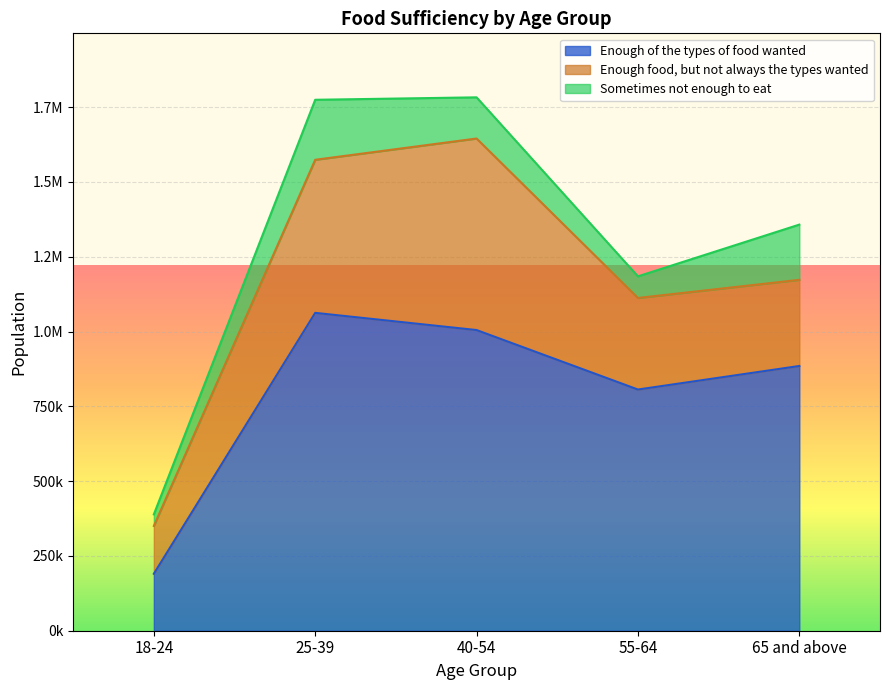

List the labels in order of Enough food, but not always the types wanted value, largest first.

40-54, 25-39, 55-64, 65 and above, 18-24